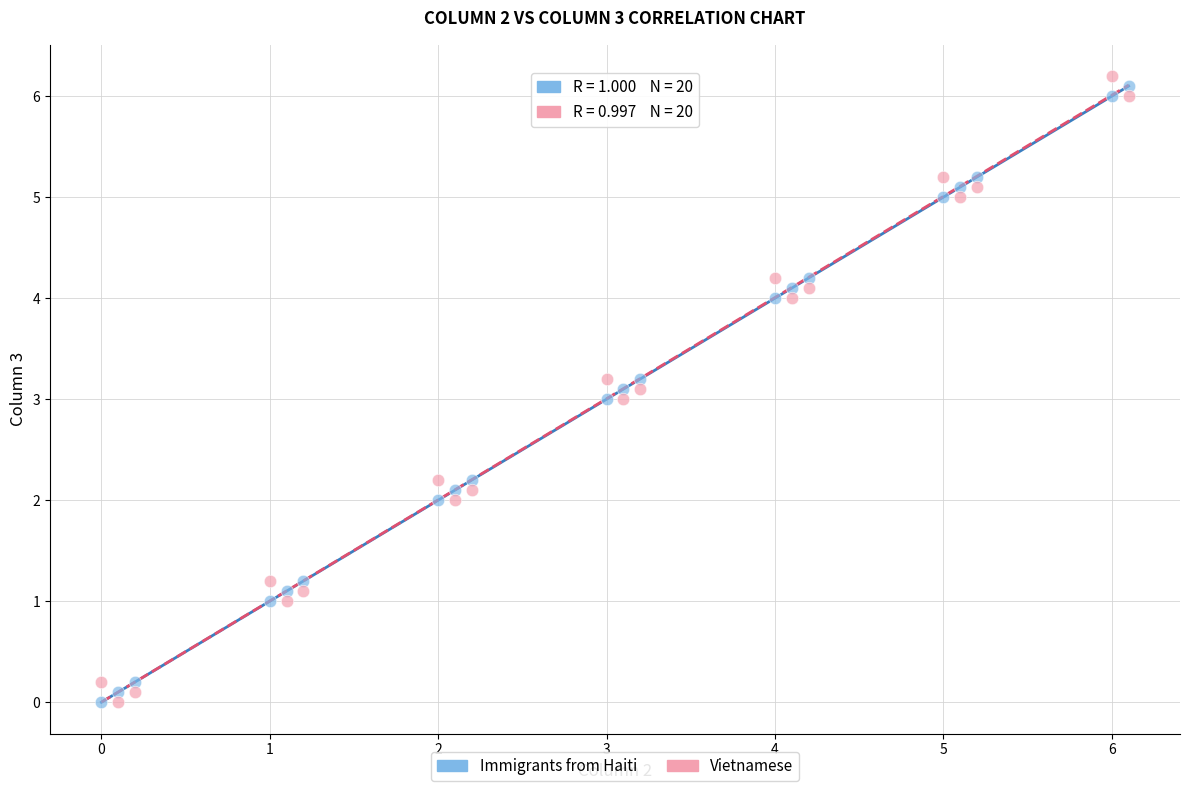

What is the X range (max minus min) for the scatter plot?

6.1